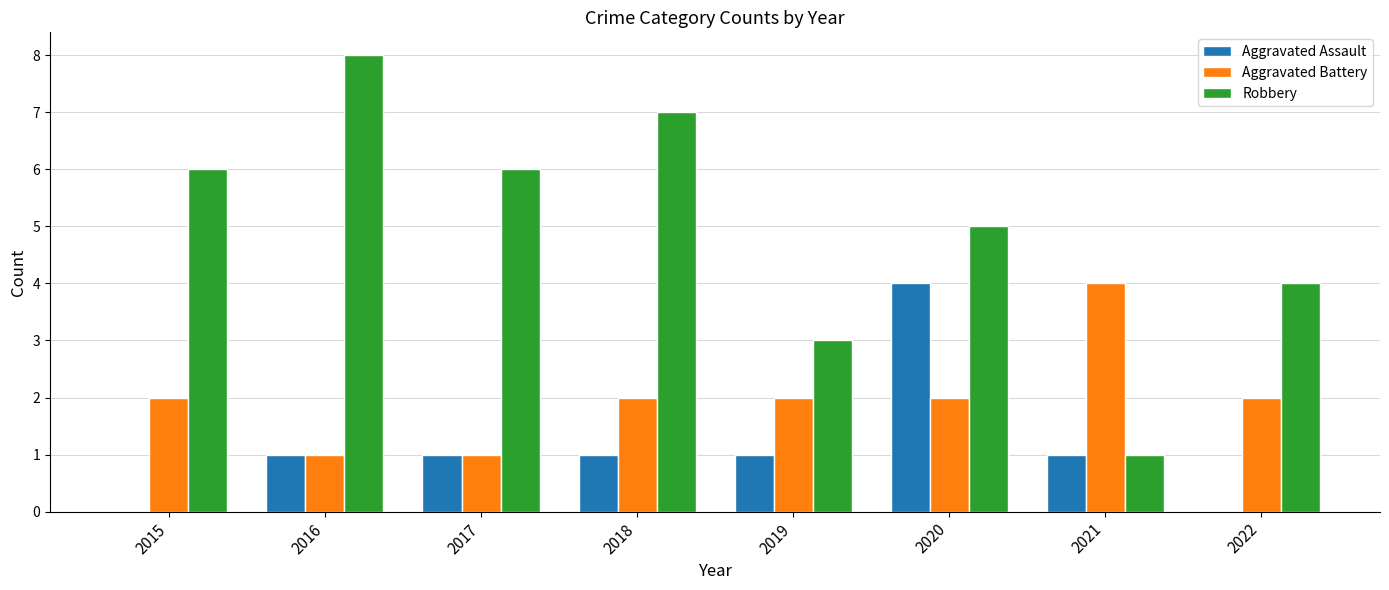

True or false: Aggravated Assault has a value of 1 at 2016.

True